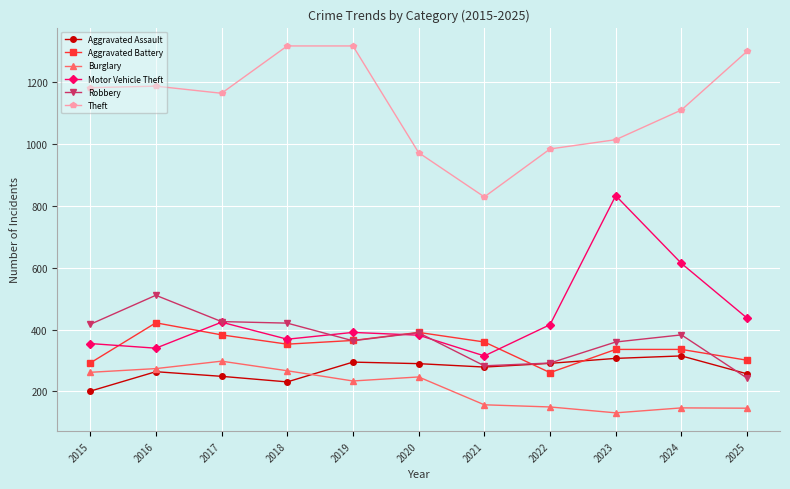

What is the lowest value of the Aggravated Assault series?

201